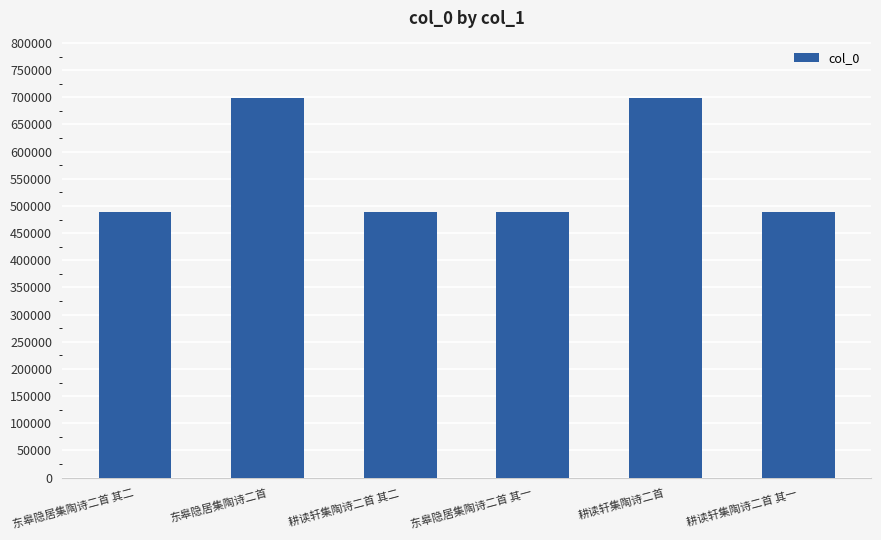

What is the sum of the values at 东皋隐居集陶诗二首 and 耕读轩集陶诗二首?

1398595